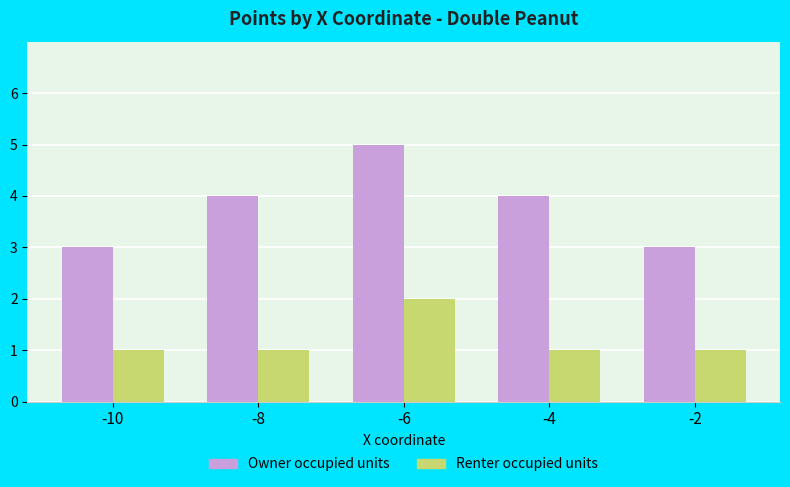

Reading left to right, list all the values displayed in this chart.

Owner occupied units: -10=3	-8=4	-6=5	-4=4	-2=3
Renter occupied units: -10=1	-8=1	-6=2	-4=1	-2=1